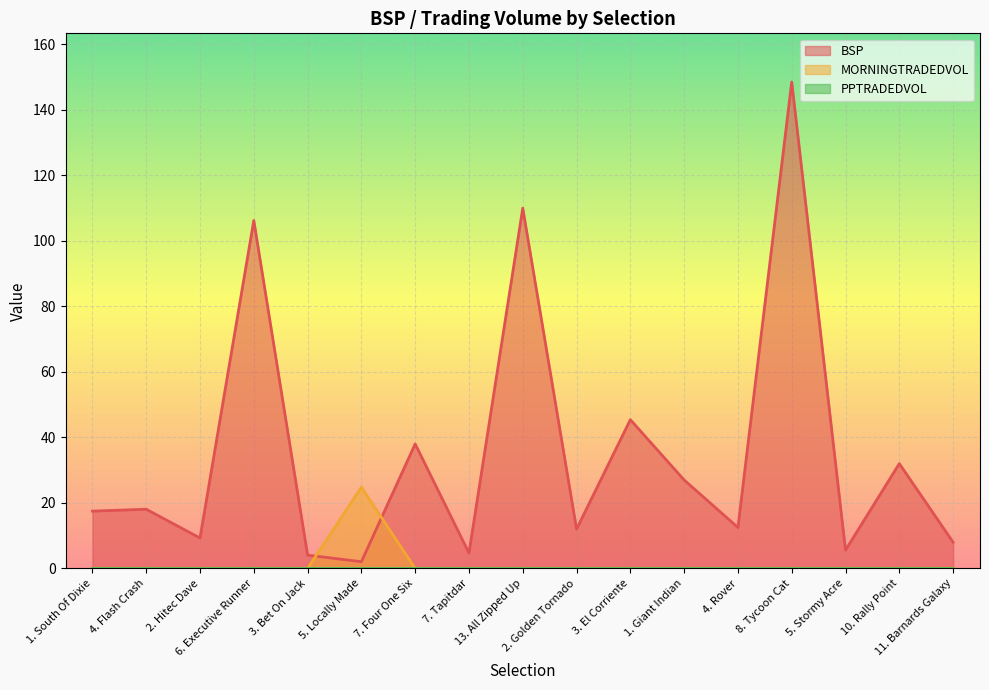

Reading left to right, transcribe all the data shown in this chart.

BSP: 1. South Of Dixie=17.5	4. Flash Crash=18.1	2. Hitec Dave=9.3	6. Executive Runner=106.2	3. Bet On Jack=4.1	5. Locally Made=2.0	7. Four One Six=38.0	7. Tapitdar=4.7	13. All Zipped Up=110.0	2. Golden Tornado=12.0	3. El Corriente=45.4	1. Giant Indian=27.0	4. Rover=12.5	8. Tycoon Cat=148.5	5. Stormy Acre=5.6	10. Rally Point=32.0	11. Barnards Galaxy=8.0
MORNINGTRADEDVOL: 1. South Of Dixie=0.0	4. Flash Crash=0.0	2. Hitec Dave=0.0	6. Executive Runner=0.0	3. Bet On Jack=0.0	5. Locally Made=24.8	7. Four One Six=0.0	7. Tapitdar=0.0	13. All Zipped Up=0.0	2. Golden Tornado=0.0	3. El Corriente=0.0	1. Giant Indian=0.0	4. Rover=0.0	8. Tycoon Cat=0.0	5. Stormy Acre=0.0	10. Rally Point=0.0	11. Barnards Galaxy=0.0